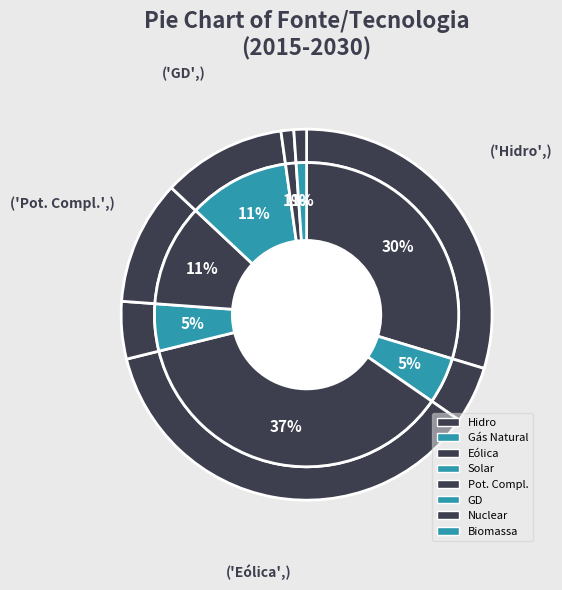

Which slice is the largest?

Eólica